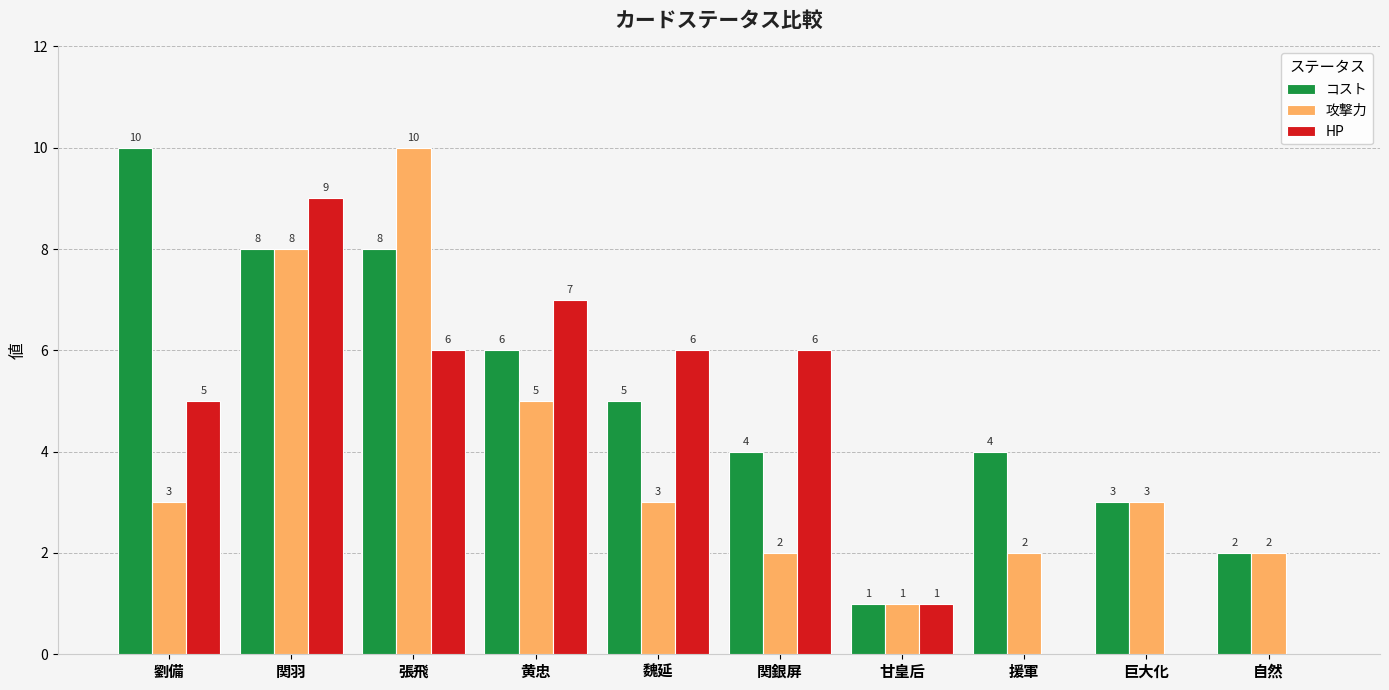

How many series are shown in this chart?

3